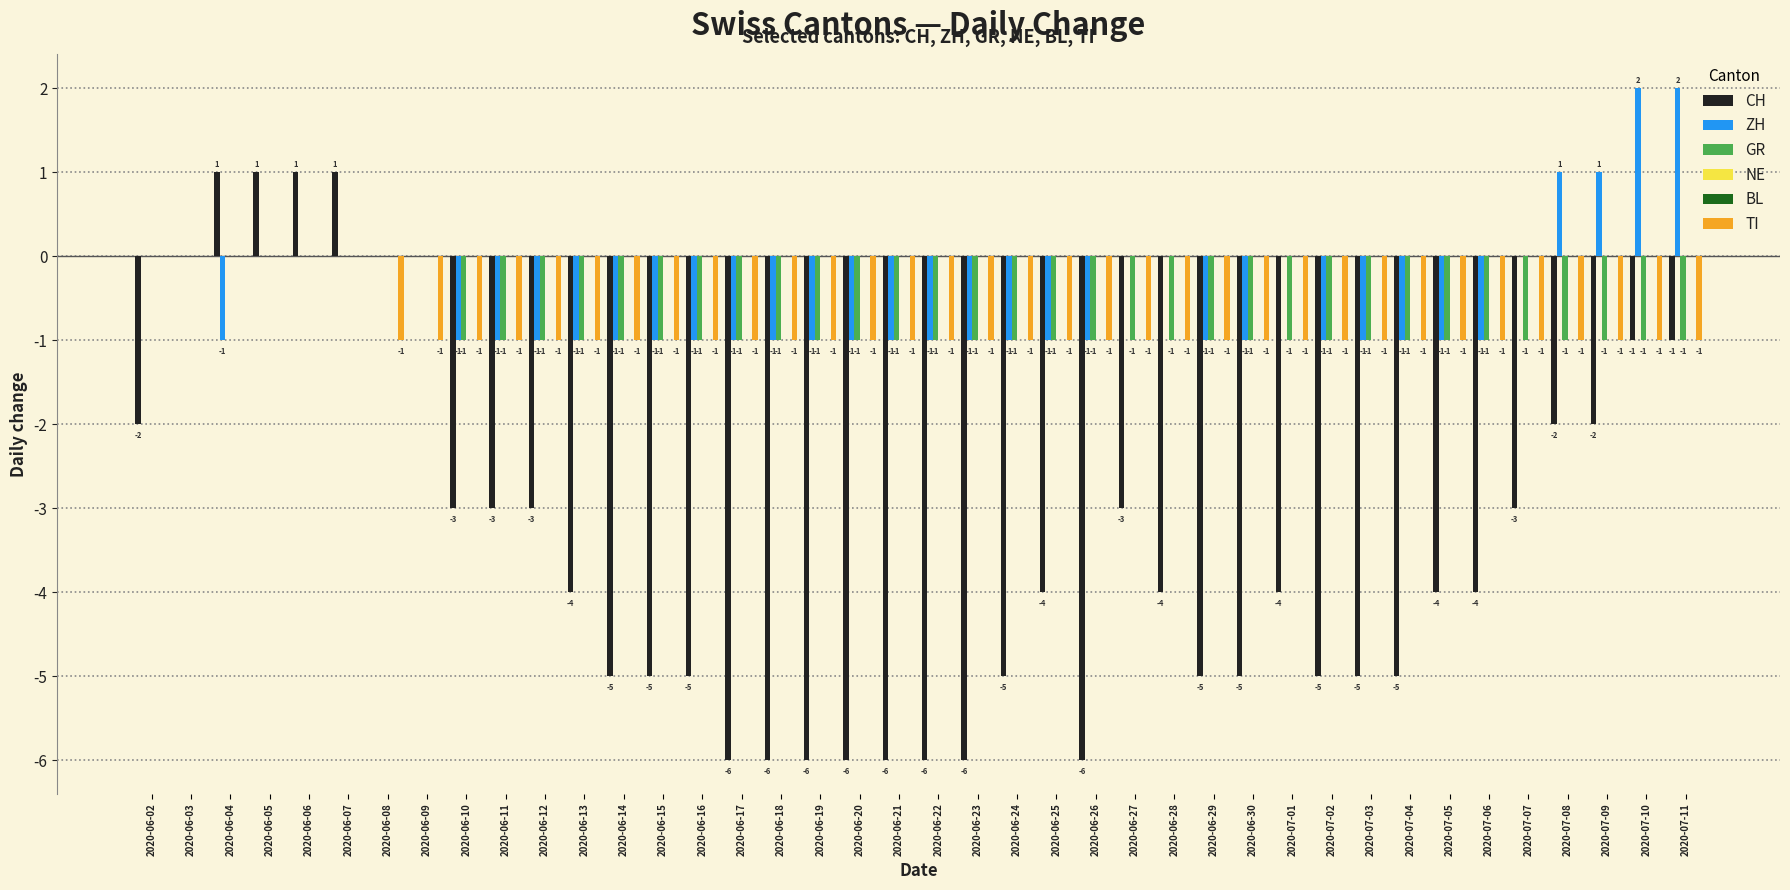

How many bars are there in total?

240